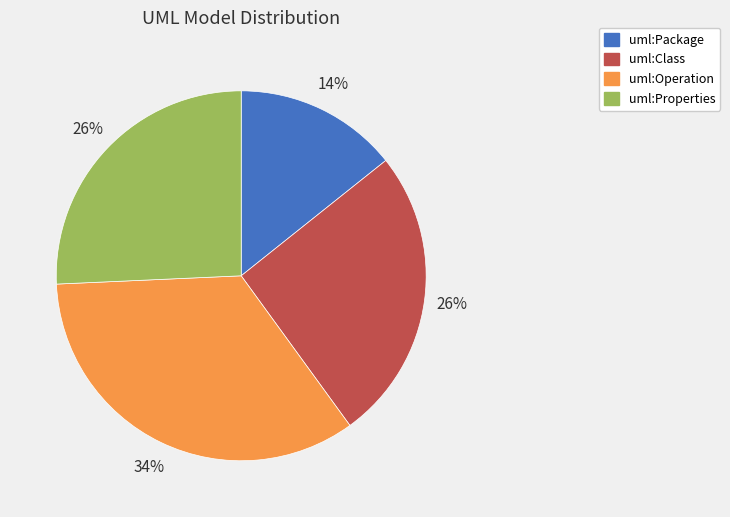

Combined, do uml:Operation and uml:Class account for over 50%?

Yes